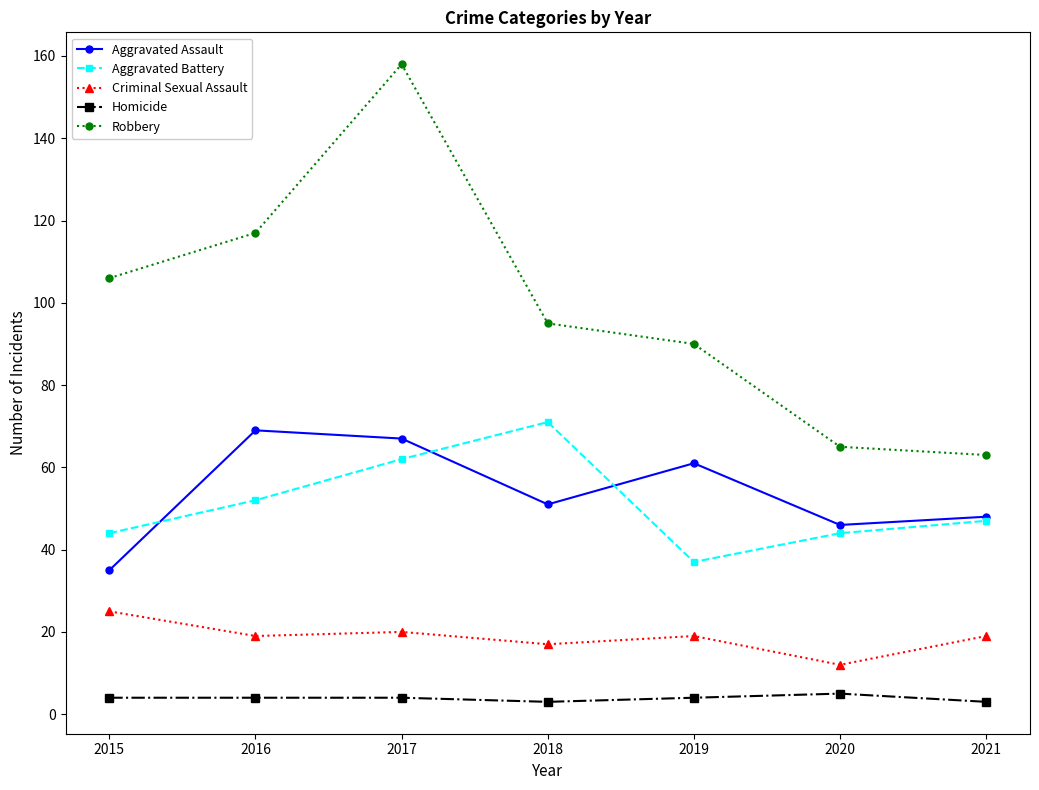

What is the difference between the second highest and minimum values in the Robbery series?

54